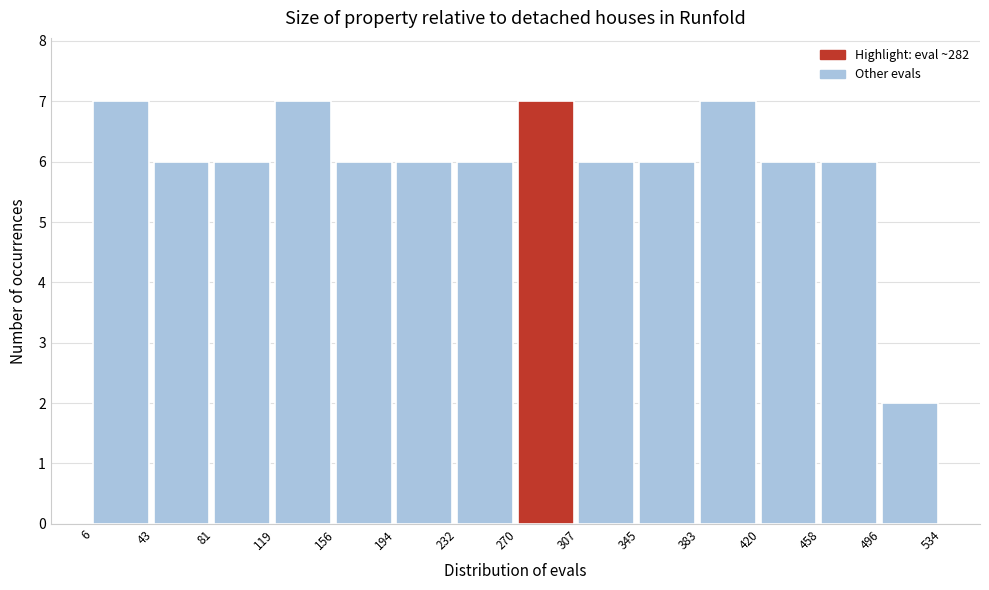

Reading left to right, list every bar in this chart as the range it spans on the x-axis followed by its height. The values are not printed on the chart, so give them approximately, as read against the axis.

6 to 43: 7
43 to 81: 6
81 to 119: 6
119 to 156: 7
156 to 194: 6
194 to 232: 6
232 to 270: 6
270 to 307: 7
307 to 345: 6
345 to 383: 6
383 to 420: 7
420 to 458: 6
458 to 496: 6
496 to 534: 2